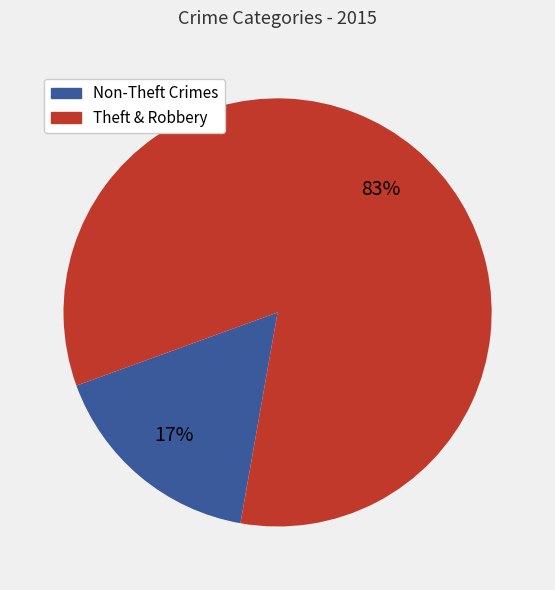

To the nearest percent, what is the average slice percentage?

50%